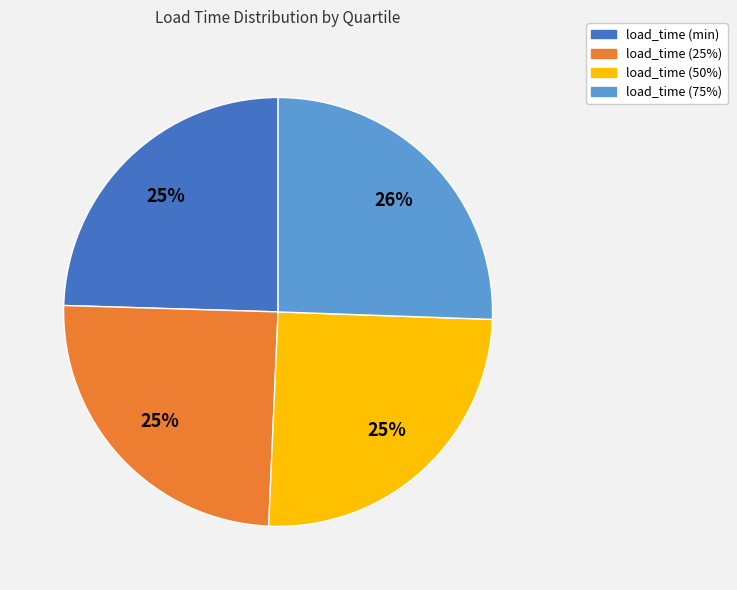

To the nearest percent, what percentage of the pie is load_time (75%)?

26%